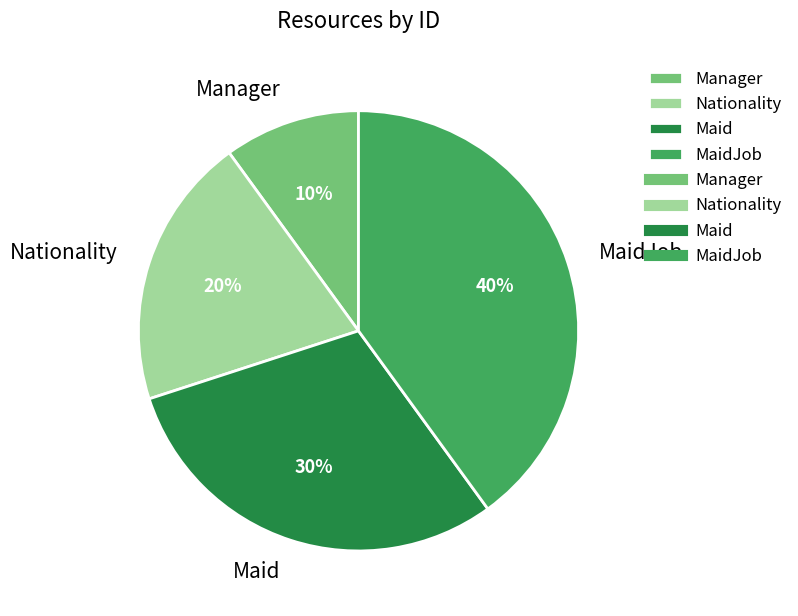

Rank the categories by value from lowest to highest.

Manager, Nationality, Maid, MaidJob